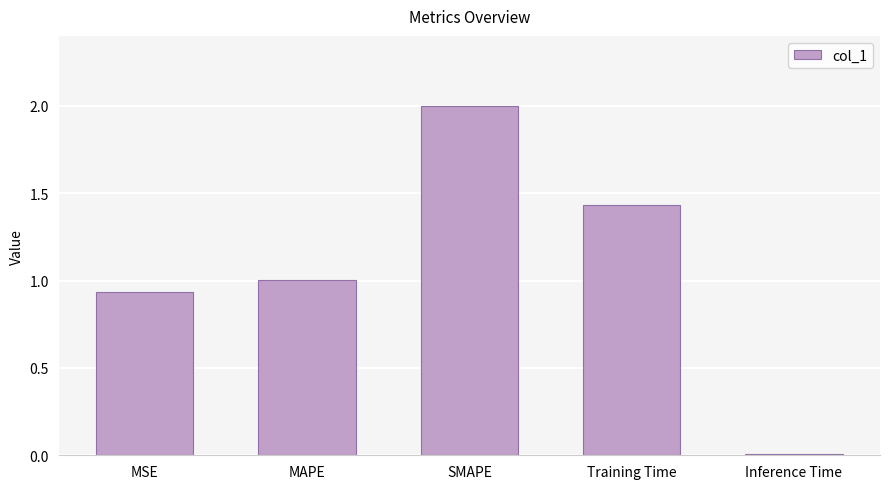

What is the label of the 1st bar from the left?

MSE